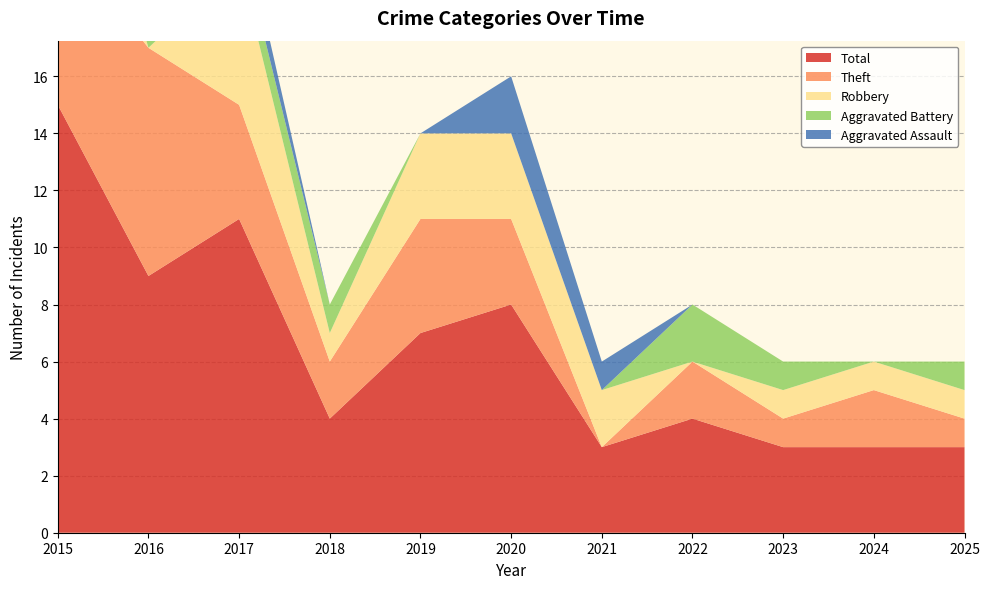

Reading right to left, extract all data points from this chart.

Aggravated Assault: 0	0	0	0	1	2	0	0	1	0	0
Aggravated Battery: 1	0	1	2	0	0	0	1	1	1	1
Robbery: 1	1	1	0	2	3	3	1	5	0	7
Theft: 1	2	1	2	0	3	4	2	4	8	6
Total: 3	3	3	4	3	8	7	4	11	9	15